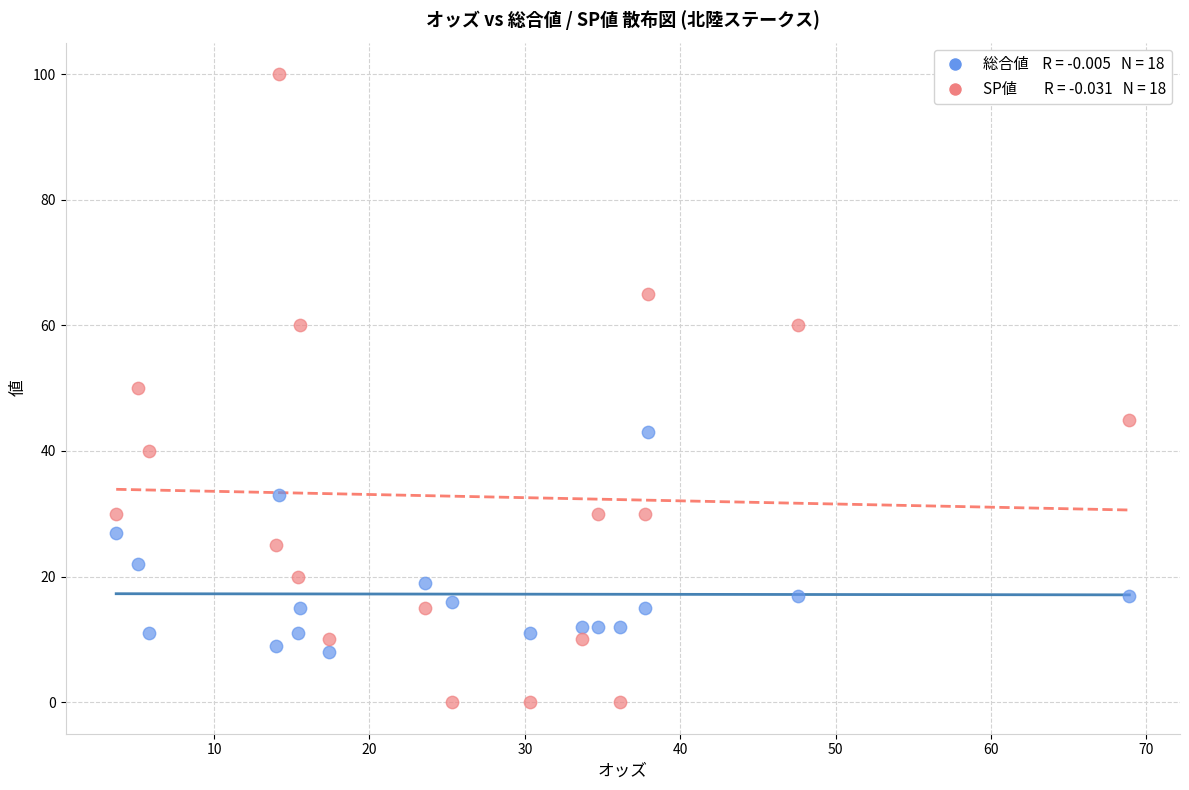

Across all data points, what is the range of Y values (max minus min)?

100